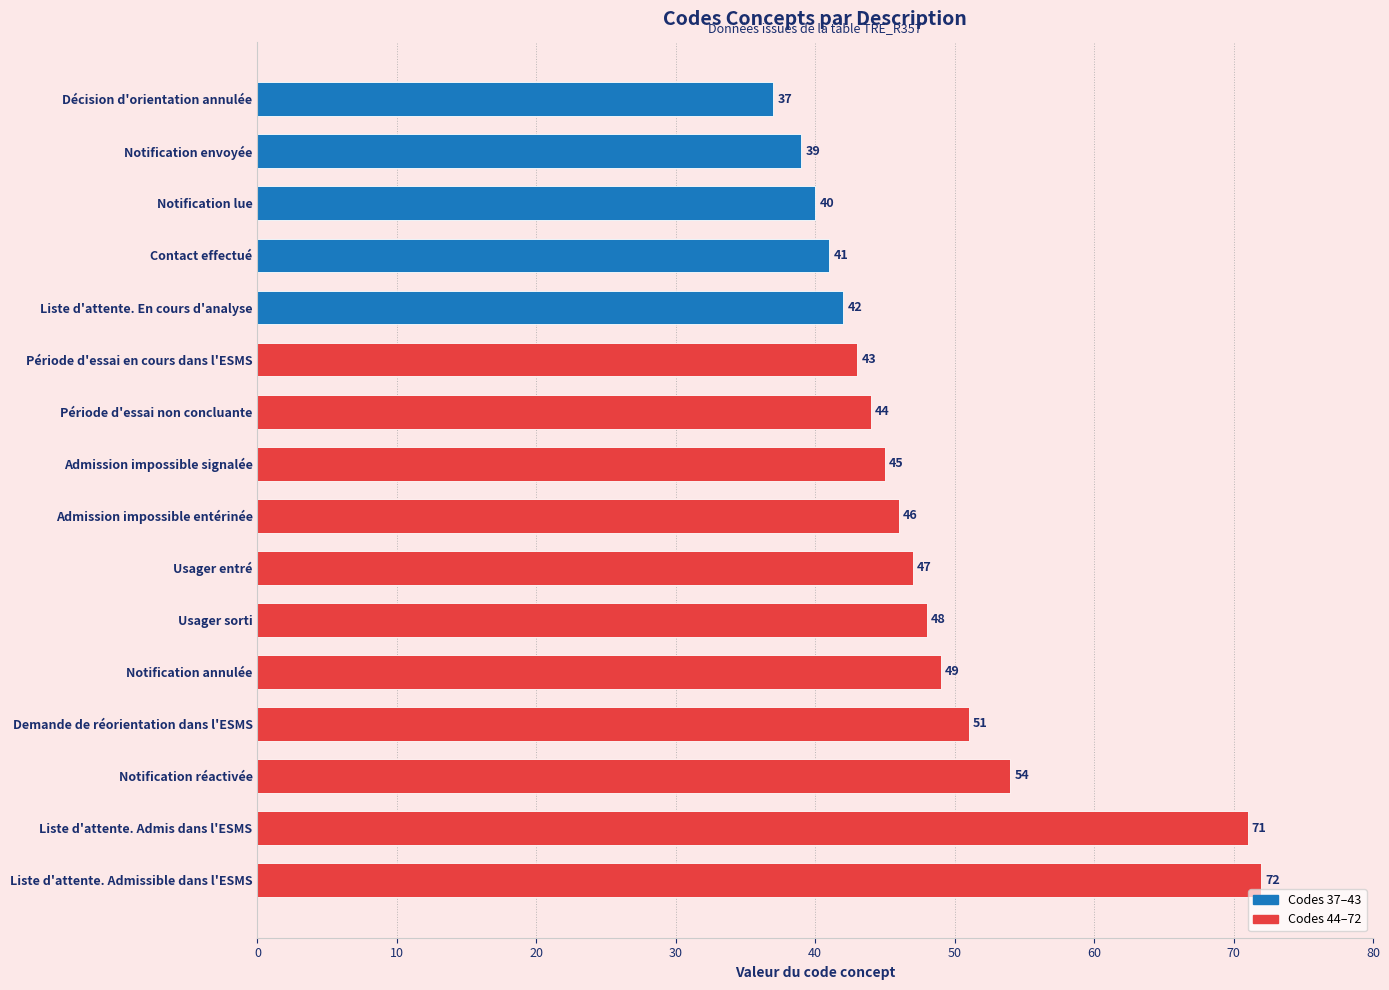

Reading top to bottom, list all the values displayed in this chart.

Décision d'orientation annulée=37	Notification envoyée=39	Notification lue=40	Contact effectué=41	Liste d'attente. En cours d'analyse=42	Période d'essai en cours dans l'ESMS=43	Période d'essai non concluante=44	Admission impossible signalée=45	Admission impossible entérinée=46	Usager entré=47	Usager sorti=48	Notification annulée=49	Demande de réorientation dans l'ESMS=51	Notification réactivée=54	Liste d'attente. Admis dans l'ESMS=71	Liste d'attente. Admissible dans l'ESMS=72